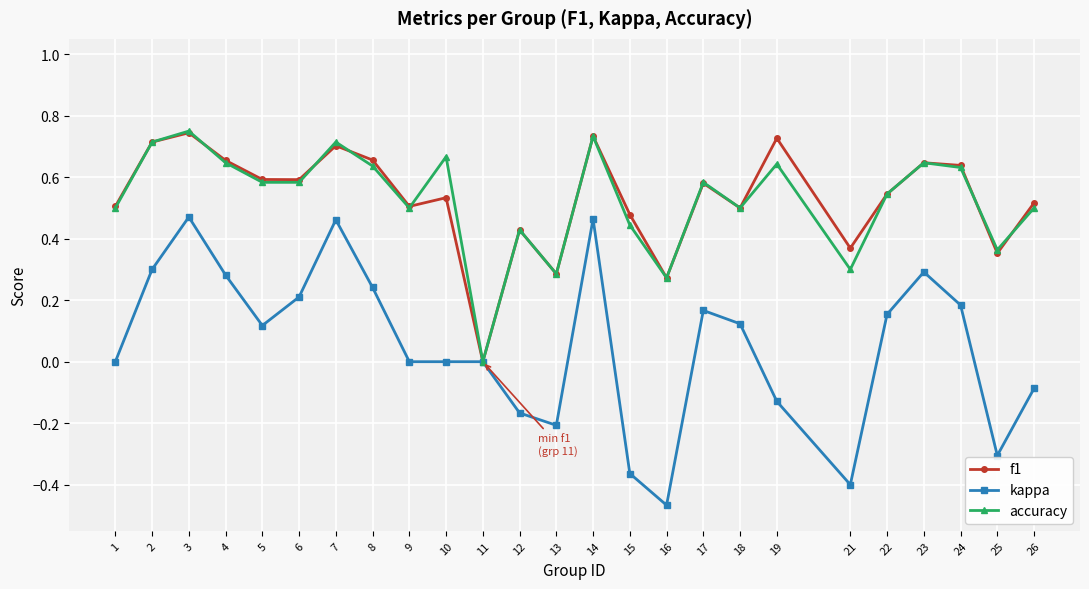

At which label does accuracy reach its minimum?

11